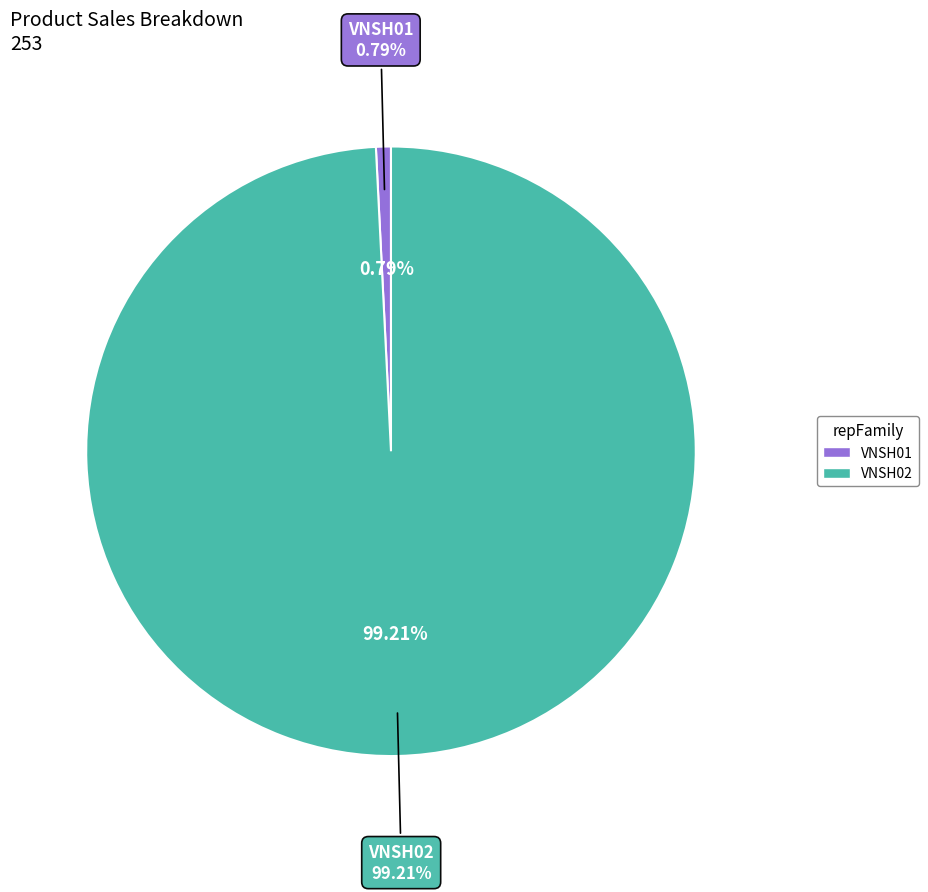

Between VNSH01 and VNSH02, which is larger?

VNSH02